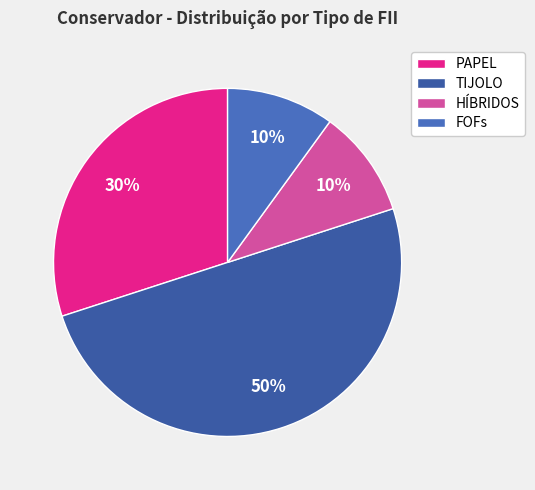

What is the change in value from PAPEL to TIJOLO?

+0.2